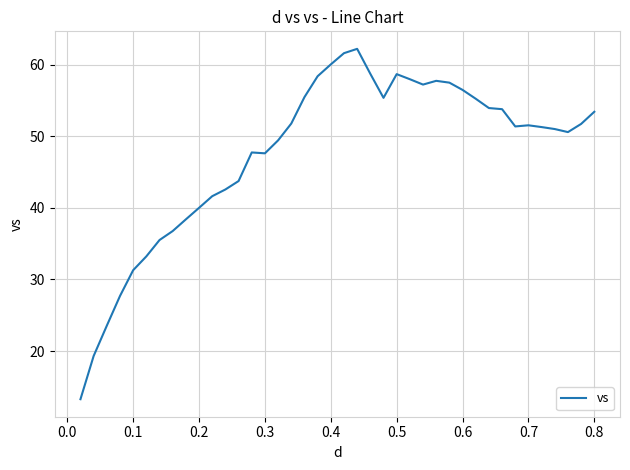

True or false: the data has more than 0 interior local peaks.

True